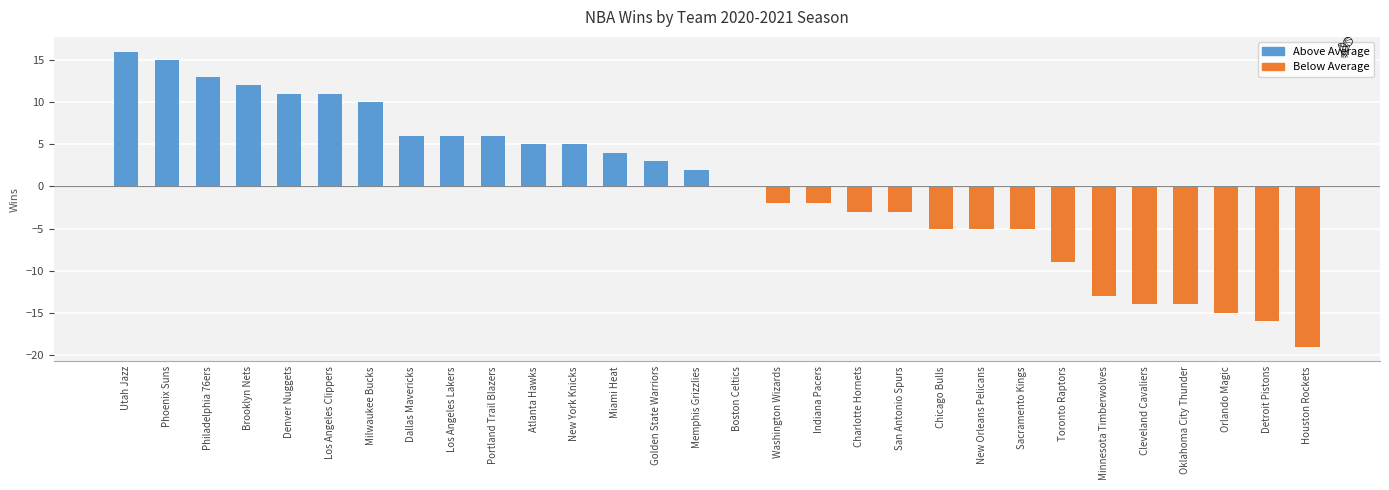

What is the greatest value displayed?

16